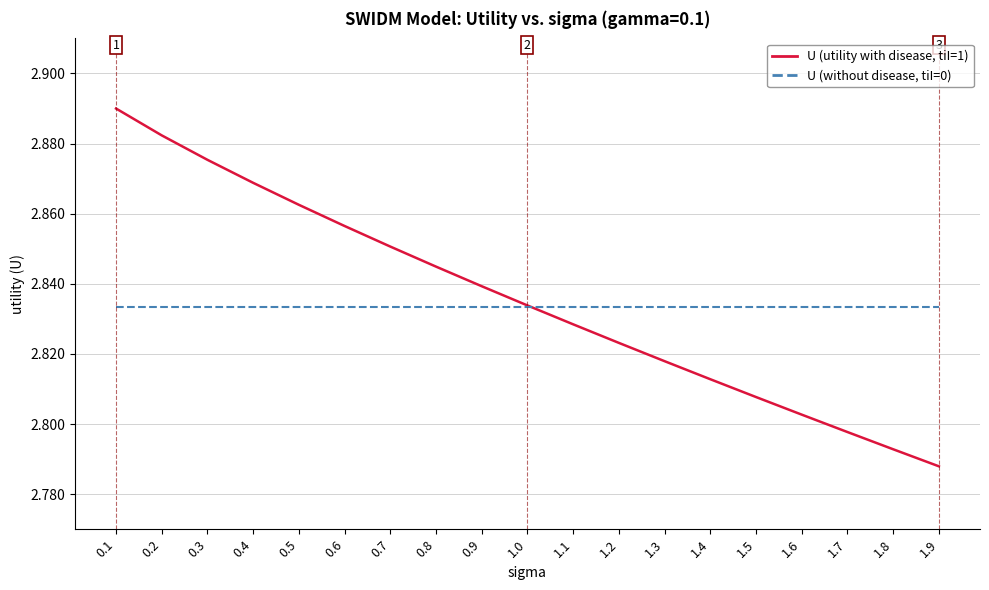

Which label corresponds to the smallest value in the chart?

1.9